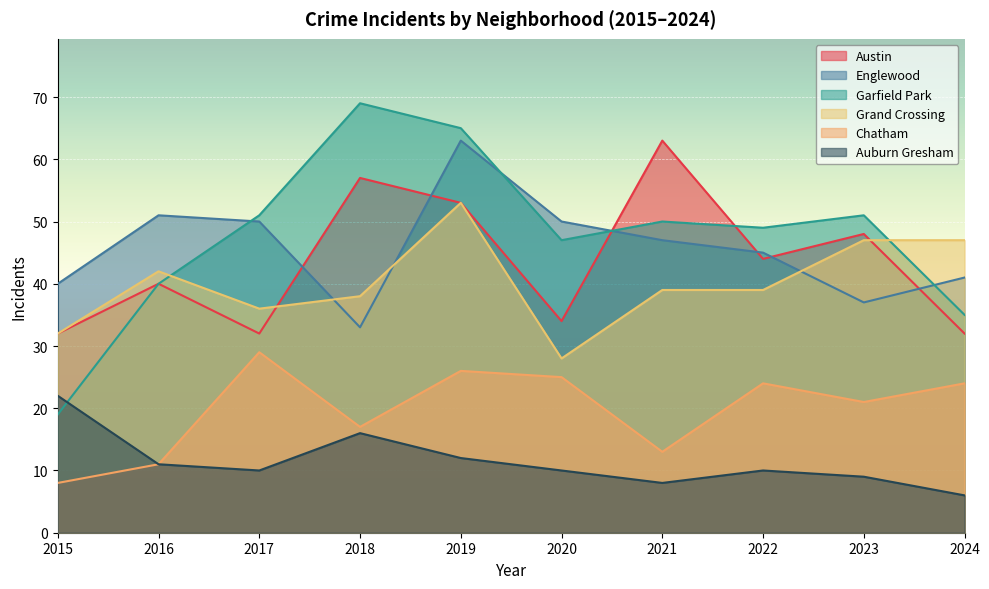

True or false: Austin and Chatham cross at least once.

False